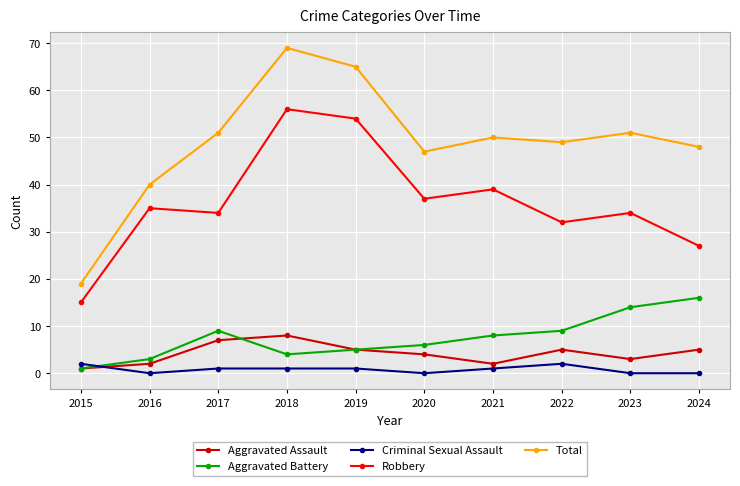

What is the value of the Total point at the 10th from the left?

48